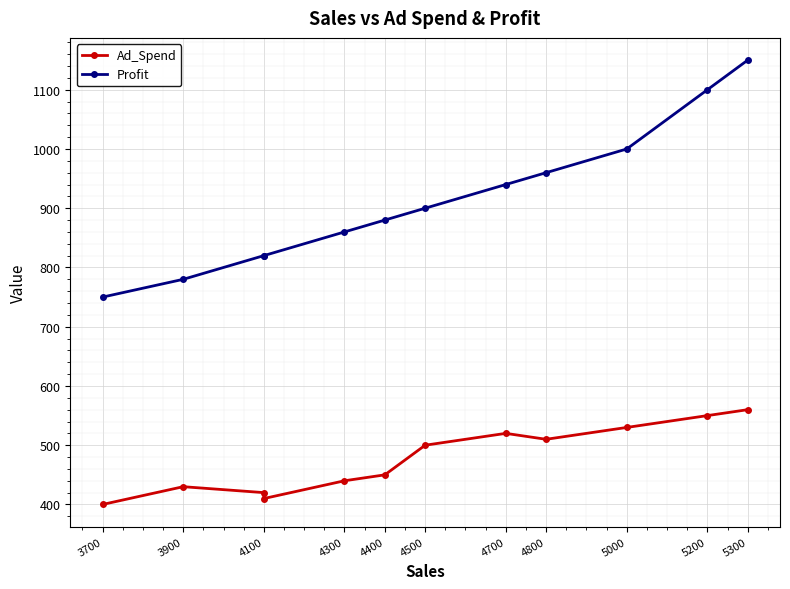

What are all the series names shown in the legend?

Ad_Spend, Profit